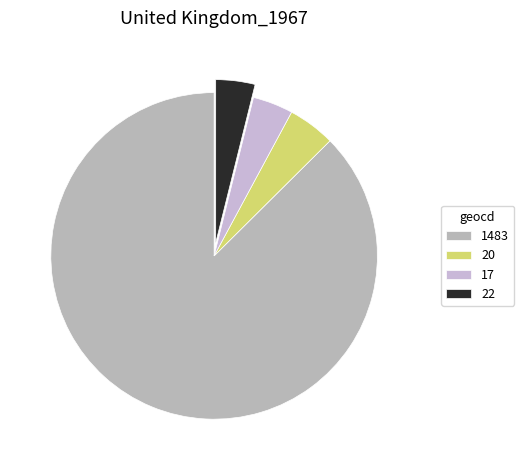

How many slices are in this pie chart?

4